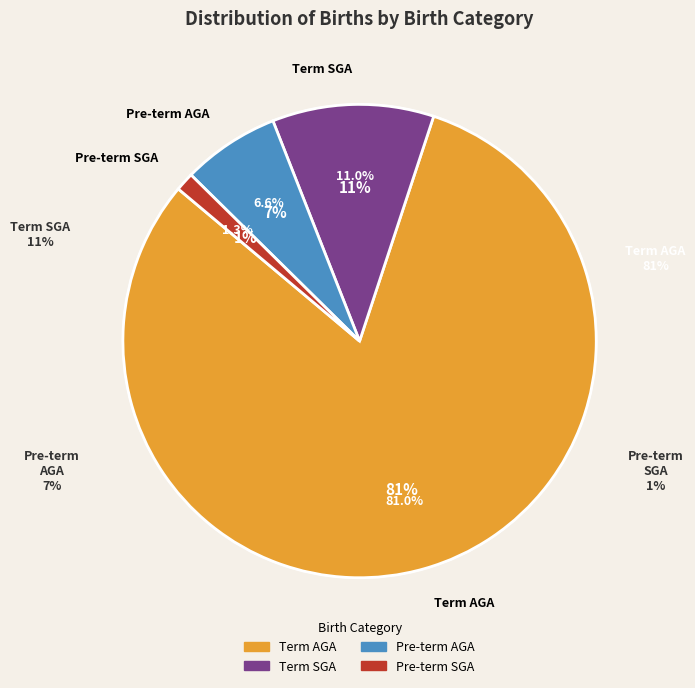

The Pre-term SGA slice represents 11% of the pie. True or false?

False